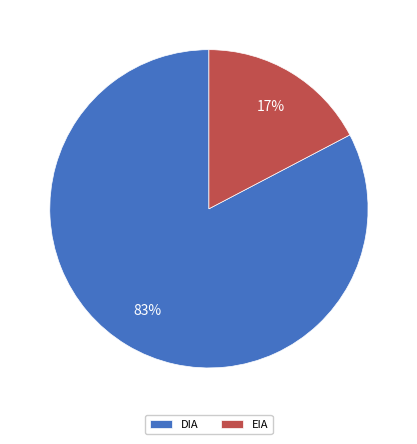

Which has a higher value, EIA or DIA?

DIA